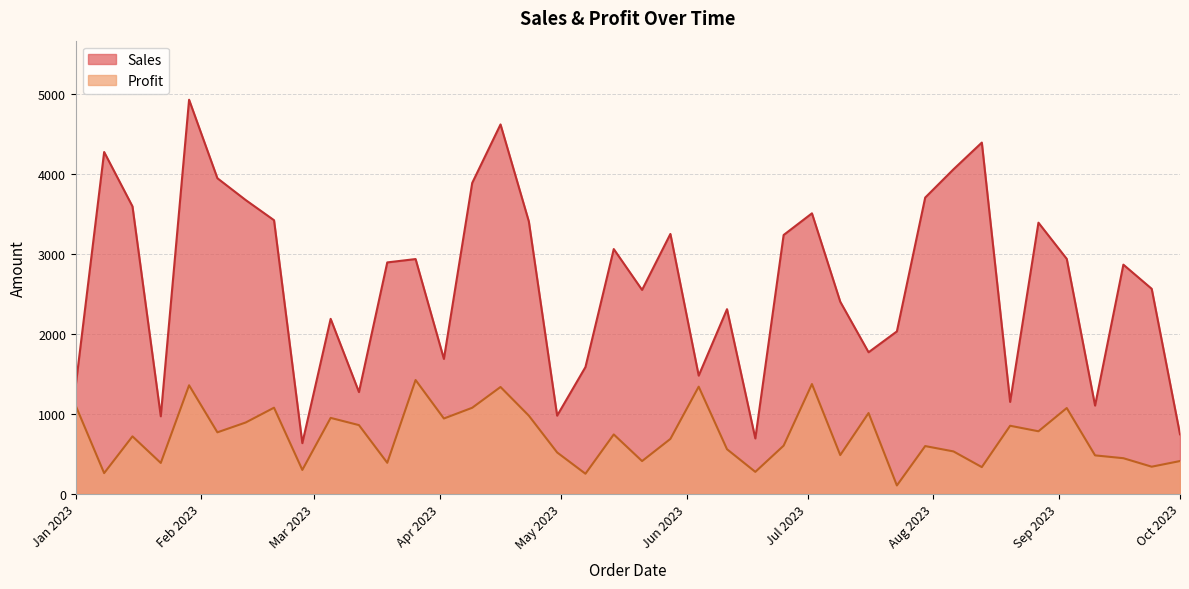

Rank the series at 2023-07-23 from lowest to highest value.

Profit, Sales